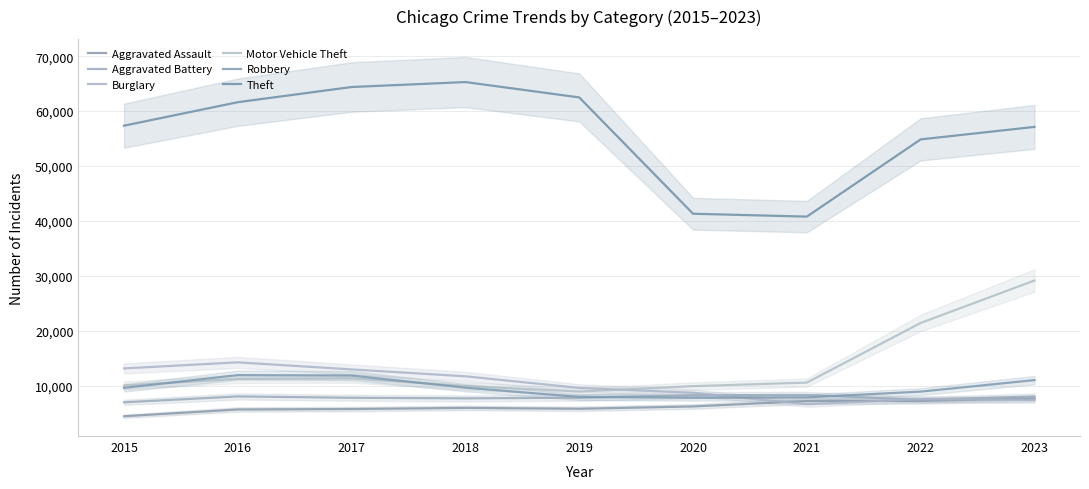

Rank the series at 2022 from lowest to highest value.

Aggravated Assault, Aggravated Battery, Burglary, Robbery, Motor Vehicle Theft, Theft